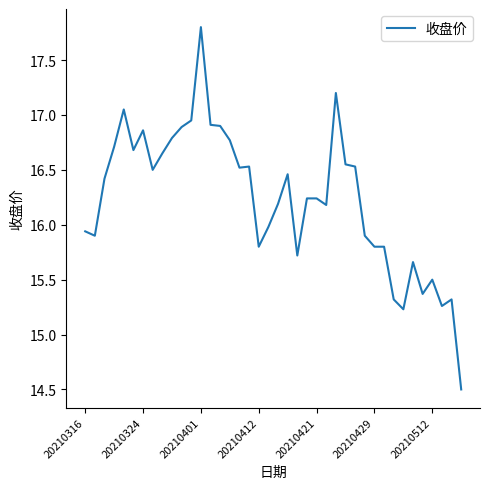

What is the difference between the maximum and minimum values?

3.3